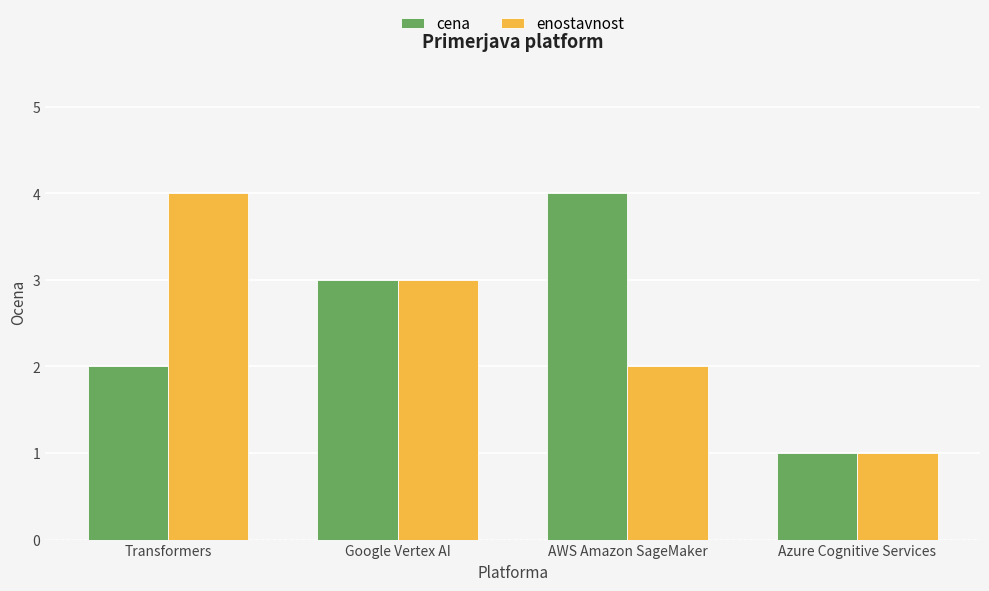

What is the label of the 4th bar from the right?

Transformers